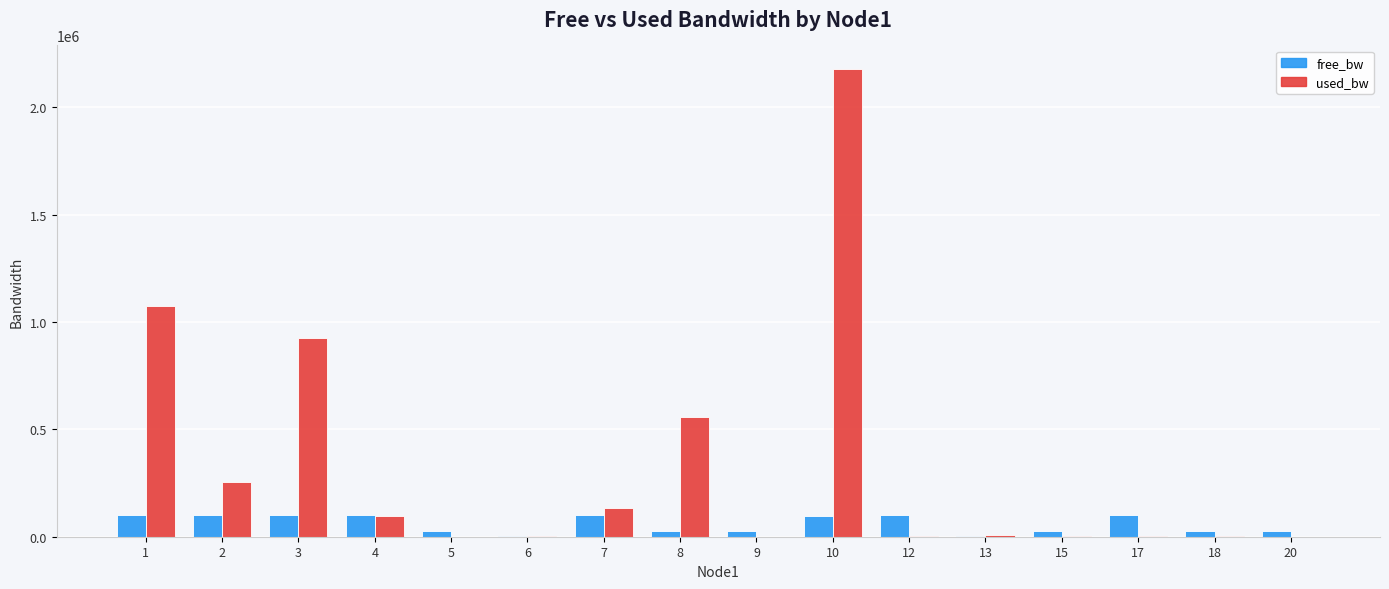

What is the maximum value shown in the chart?

2178621.9